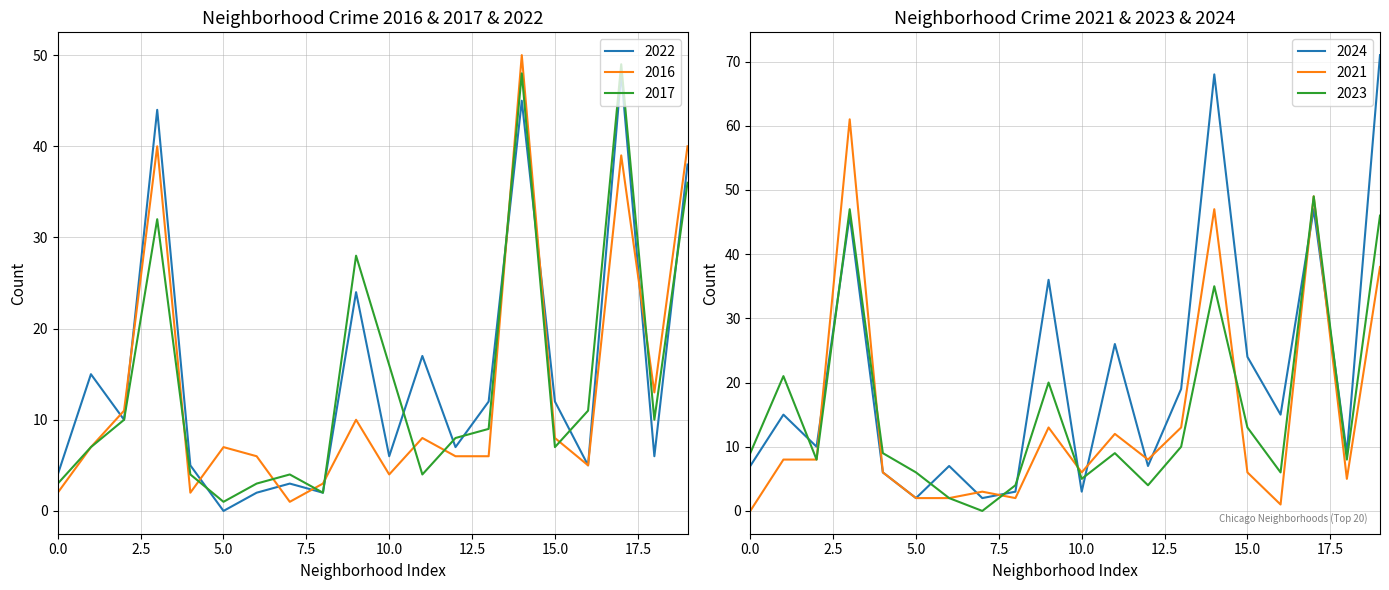

What is the minimum value for 2016?

1